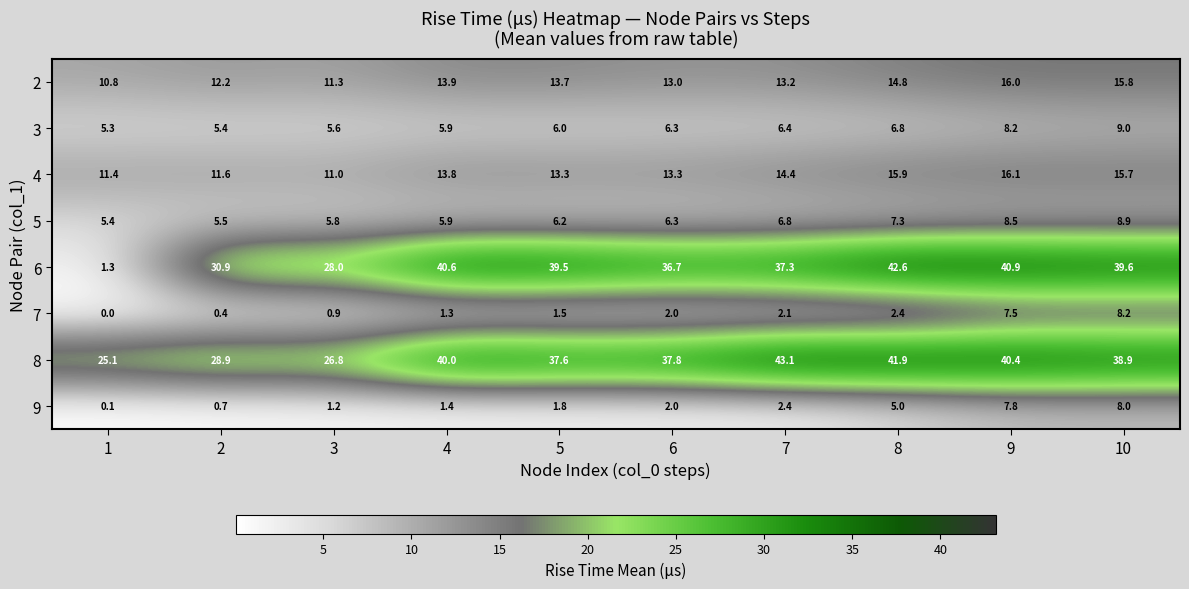

Which series changed the most between 1 and 6?

6